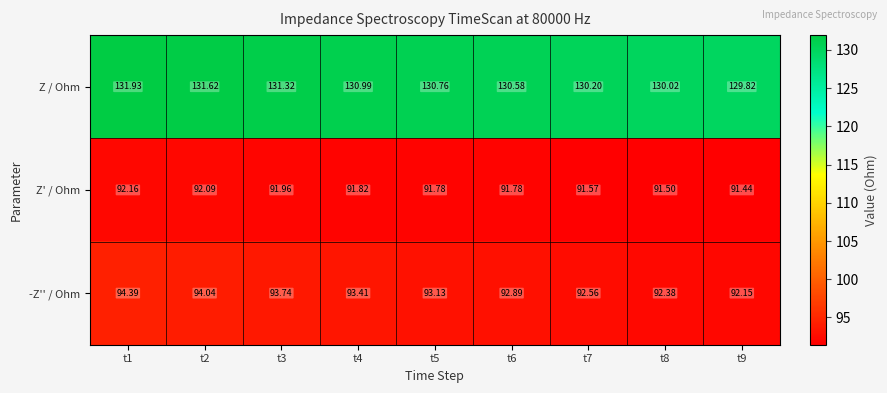

What is the spread (max minus min) of values at t4?

39.2